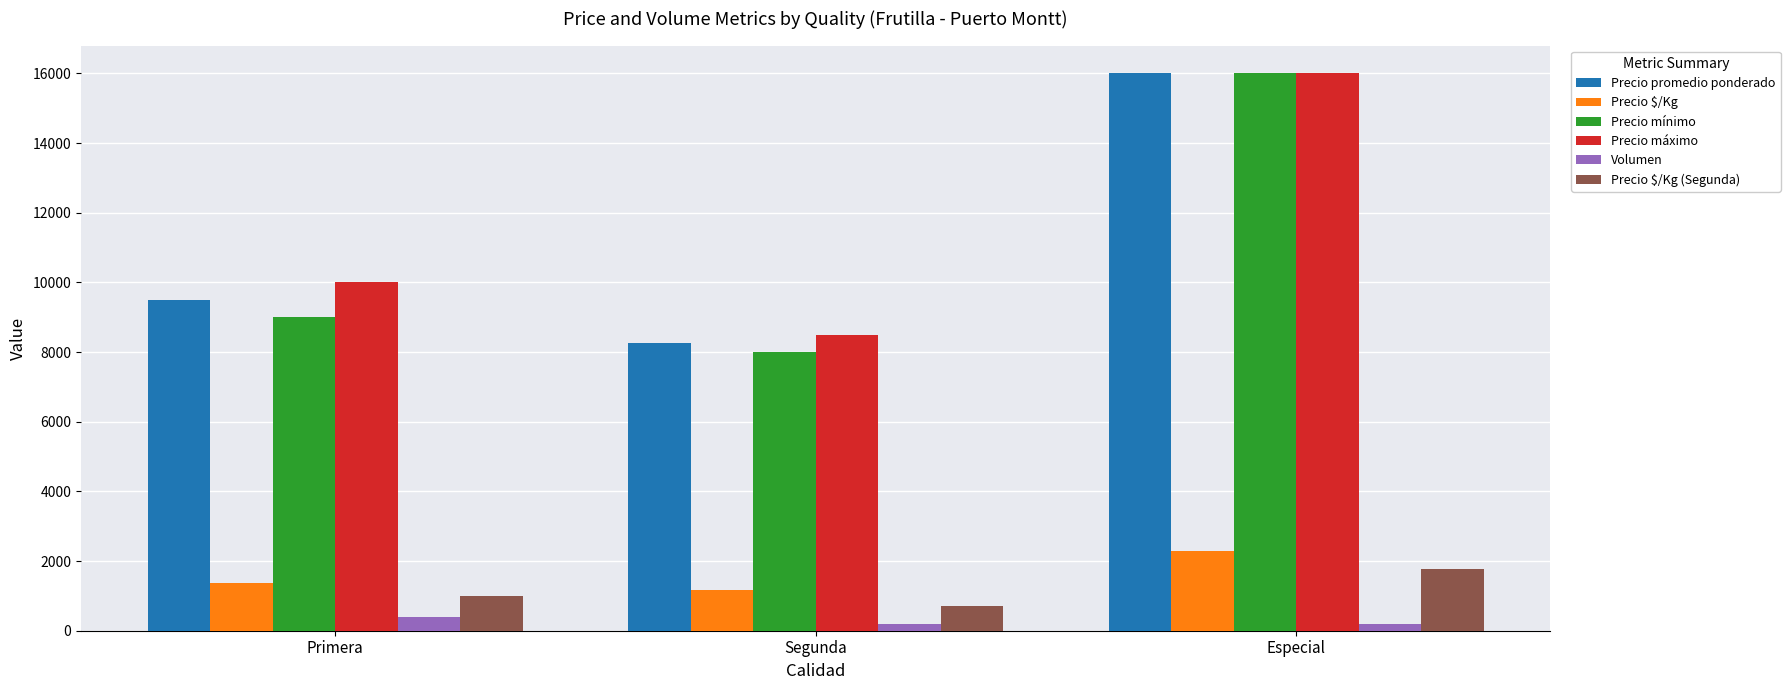

What is the difference between the second highest and minimum values in the Precio mínimo series?

1000